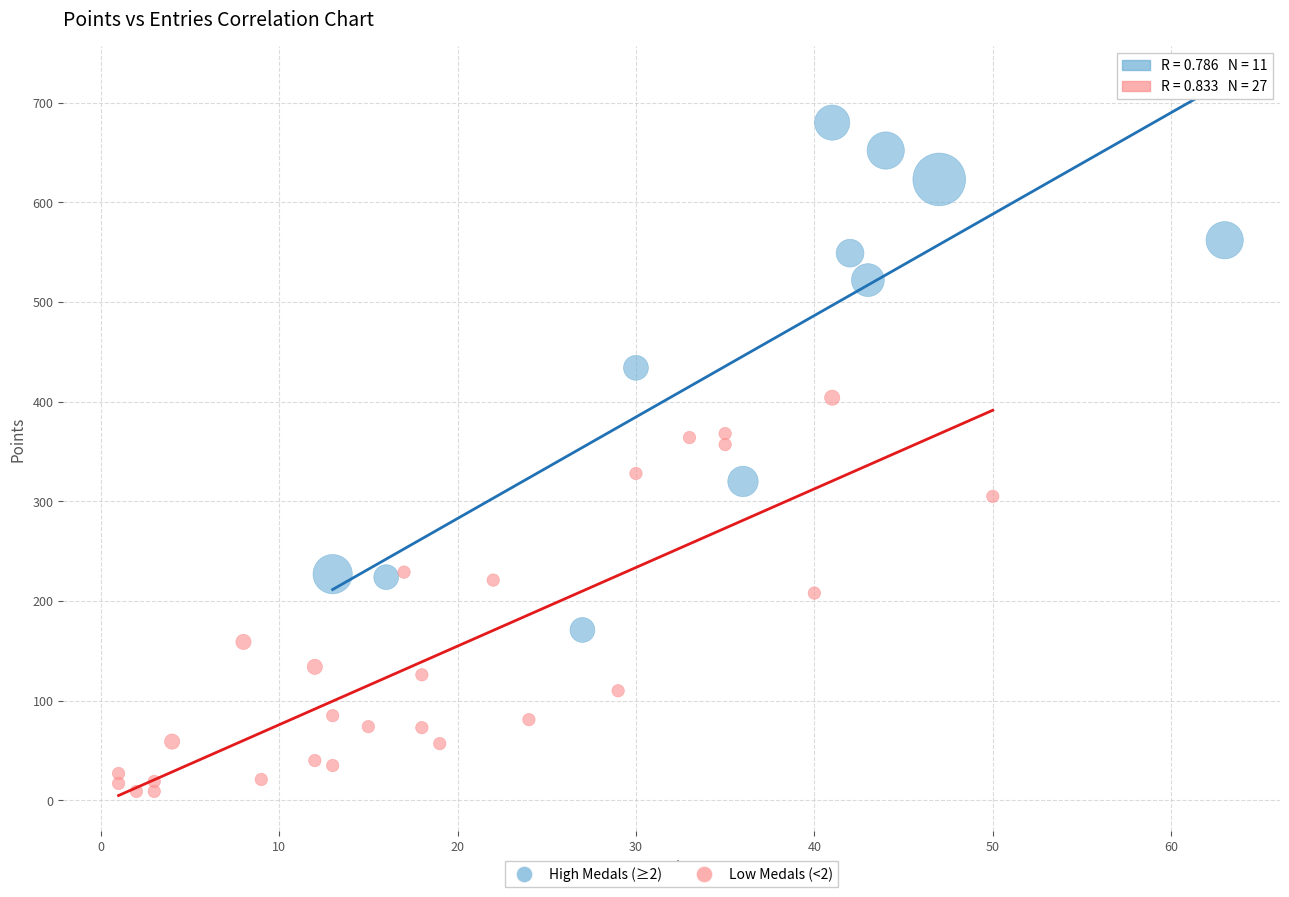

Which series contains the lowest Y value?

Low Medals (<2)